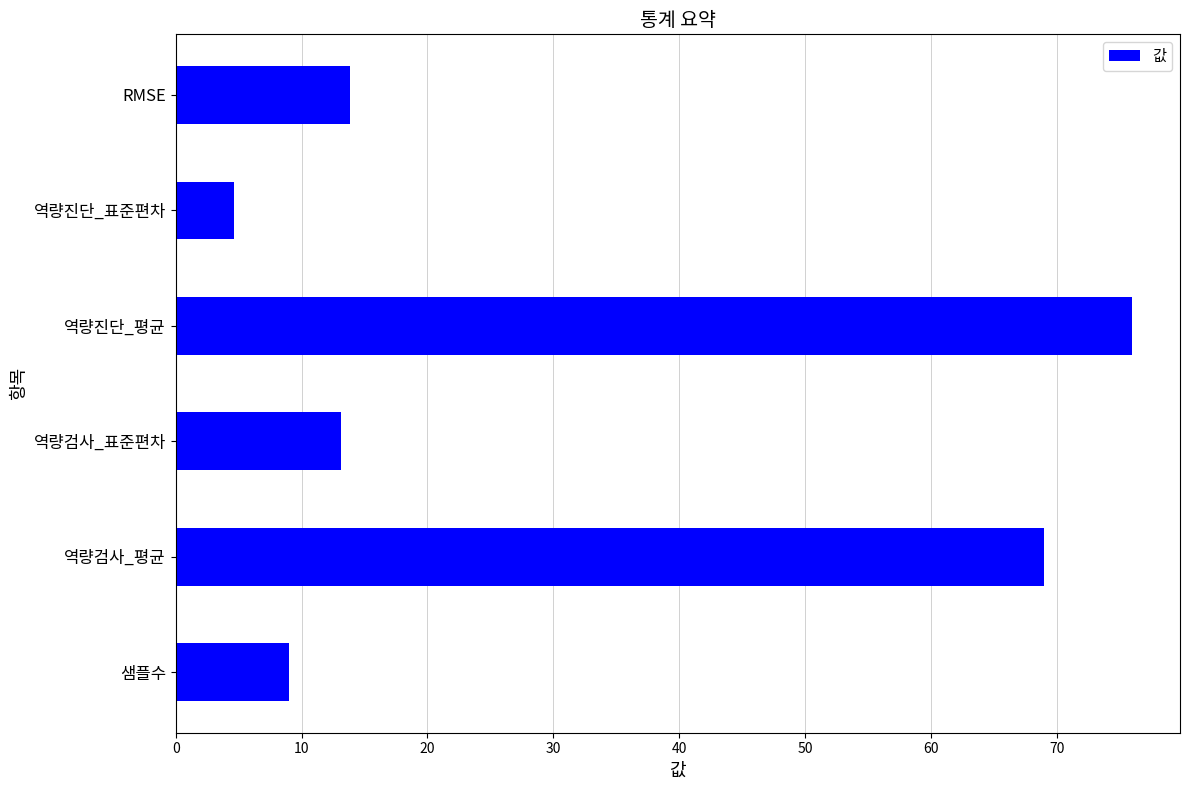

Does the chart contain any negative values?

No